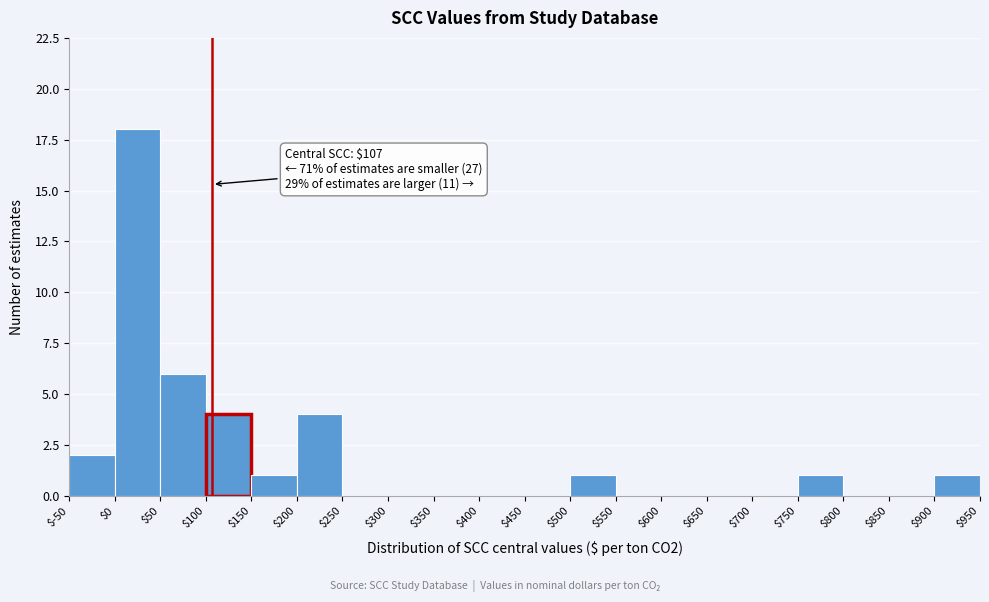

Over which range of the x-axis is the bar tallest?

$0 to $50